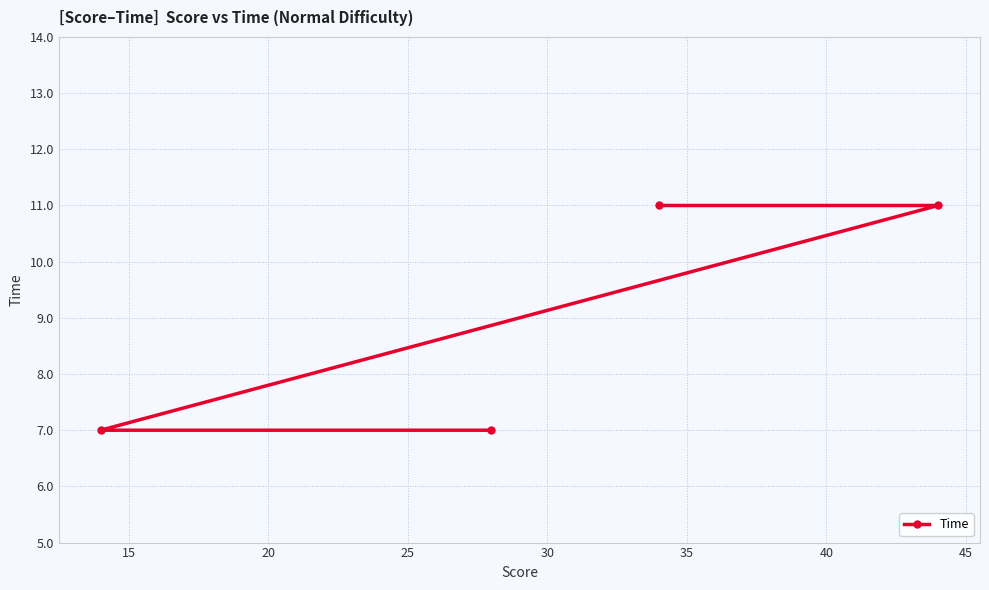

What is the difference between the maximum and minimum values?

4